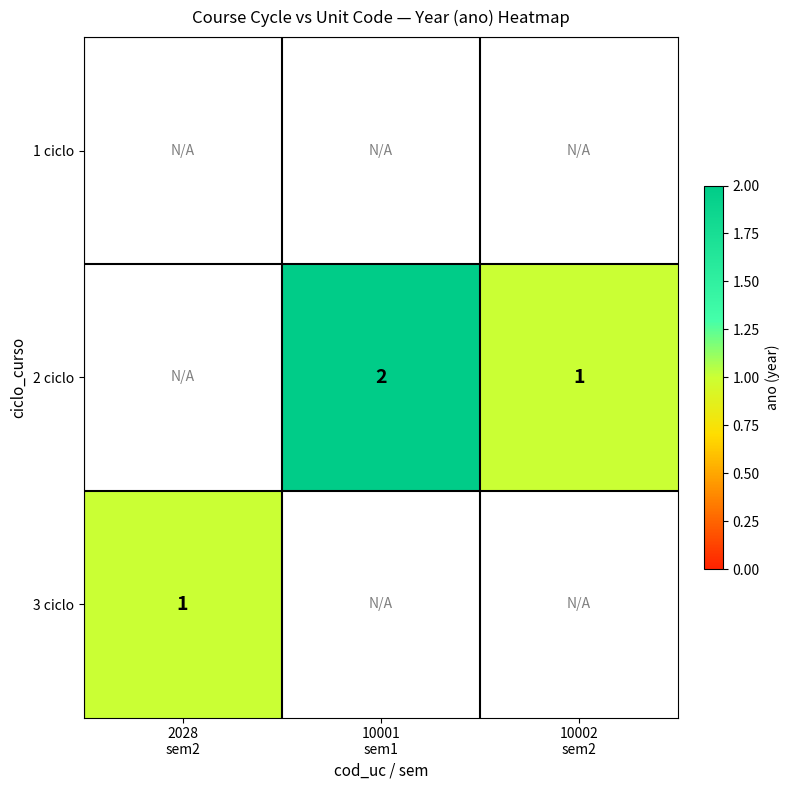

Which series has the largest range (max minus min)?

3 ciclo